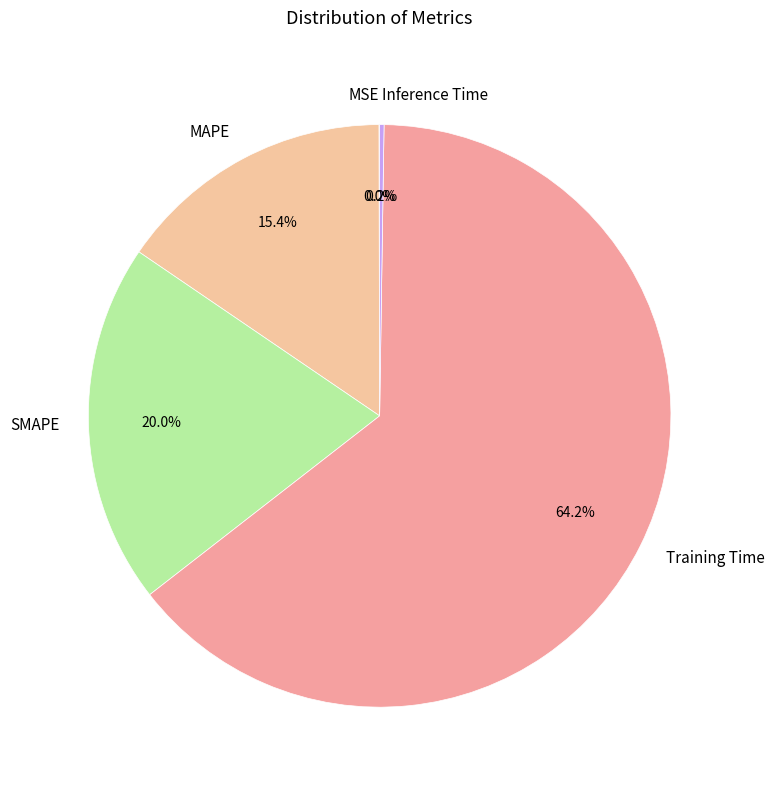

To the nearest percent, what portion does MAPE represent?

15%